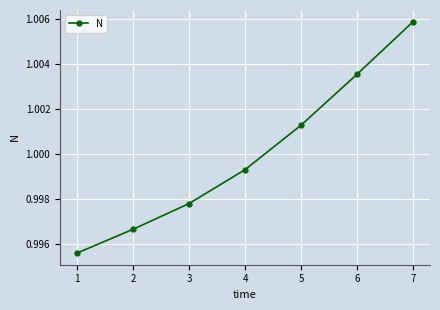

Between 1 and 4, which is larger?

4